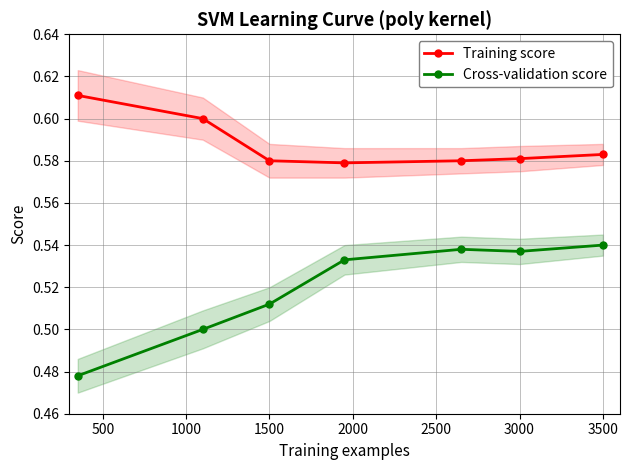

In Cross-validation score, how many points are higher than both neighbors (excluding endpoints)?

1